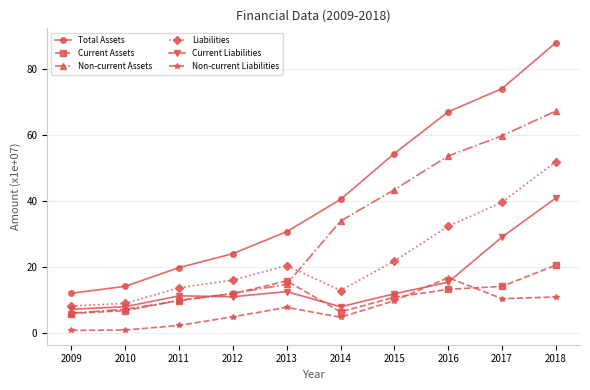

True or false: Non-current Assets has a value of 18.3 at 2012.

False